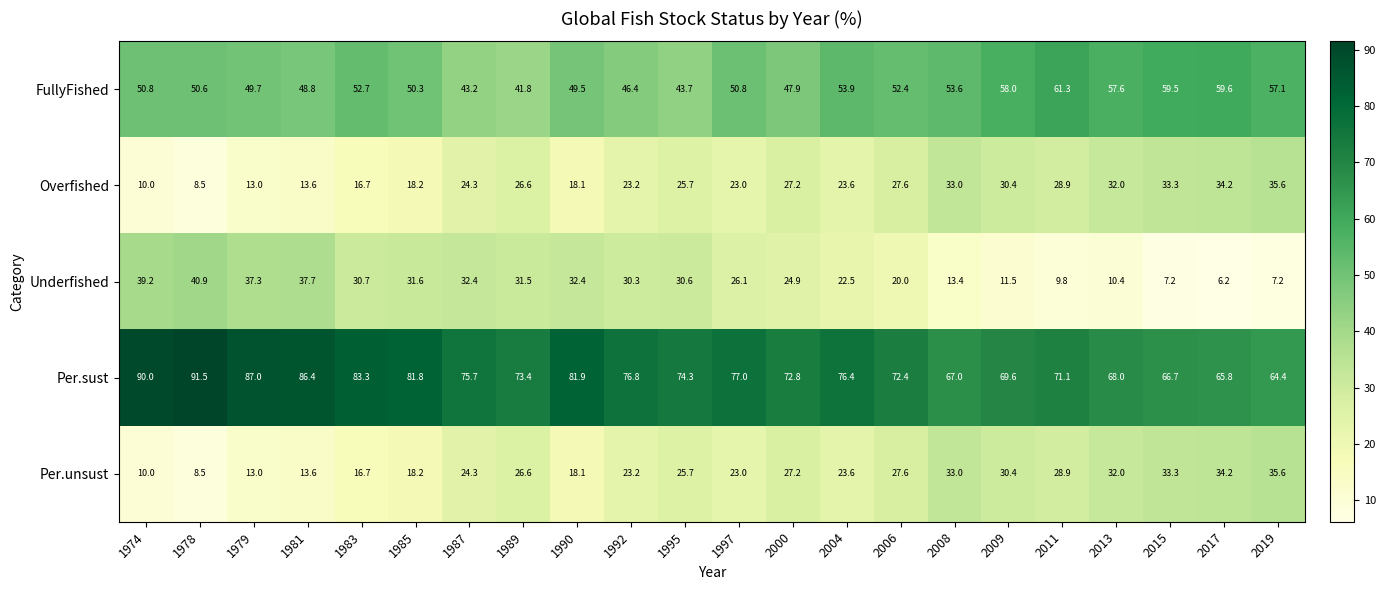

The value of Per.unsust at 2013 is 48.5. True or false?

False